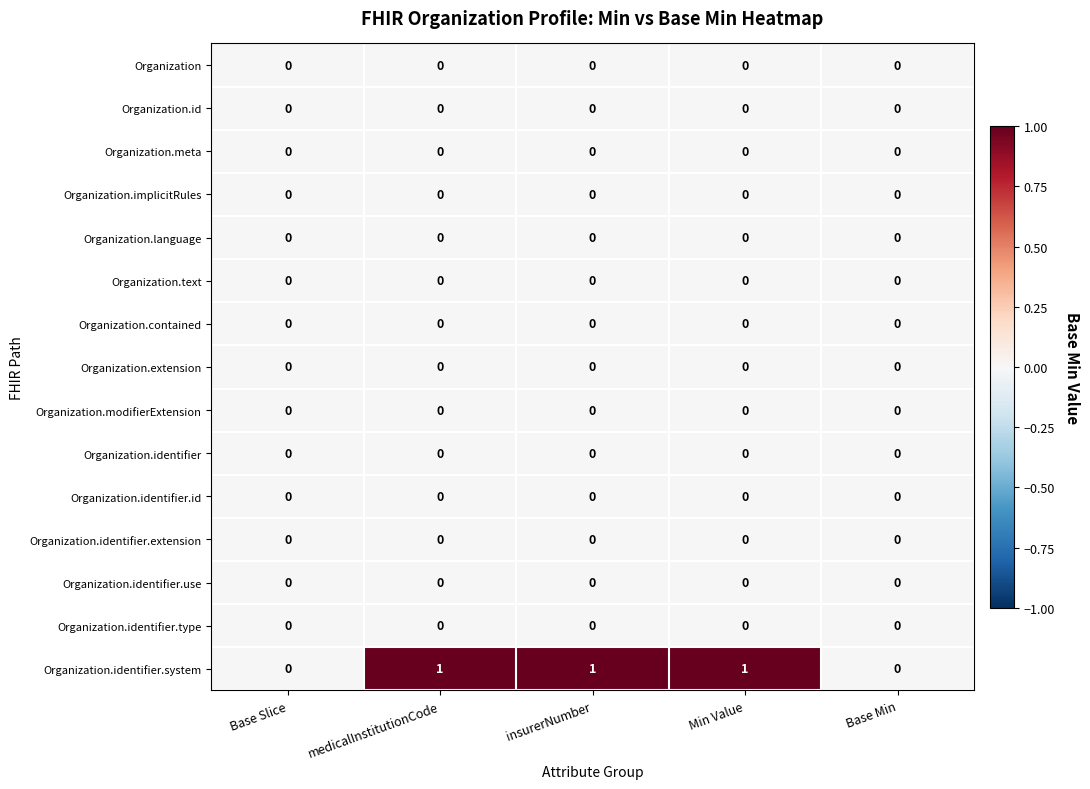

Between Min Value and Base Min, which series saw the biggest shift?

Organization.identifier.system